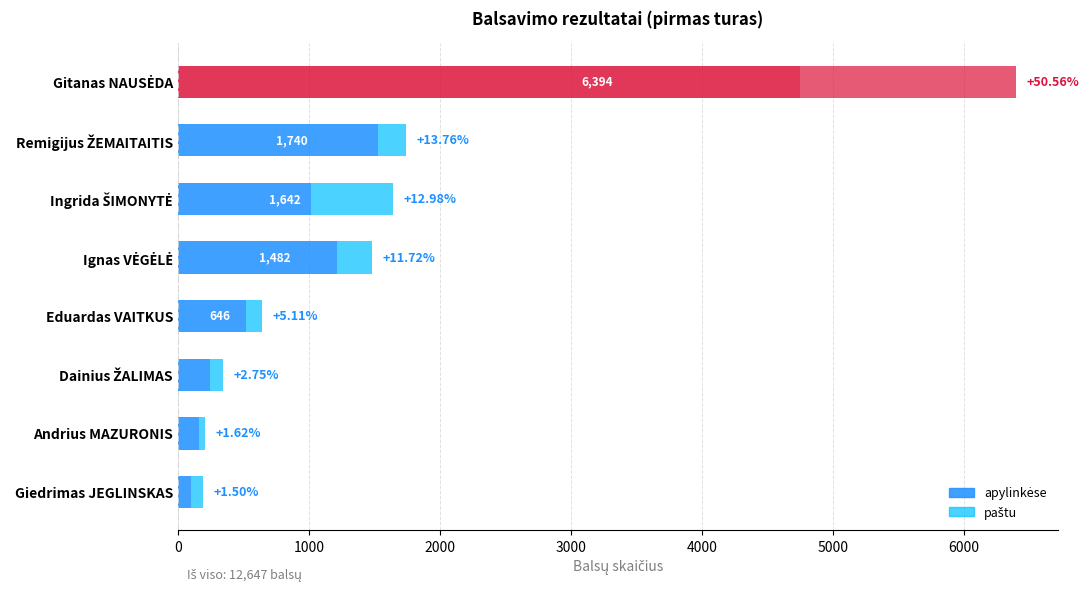

How many data points does each series have?

8